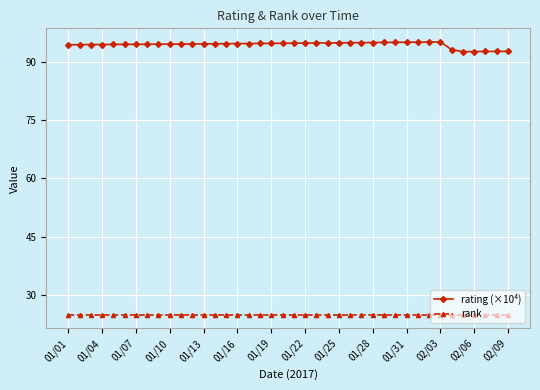

True or false: rating (×10⁴) and rank cross at least once.

False